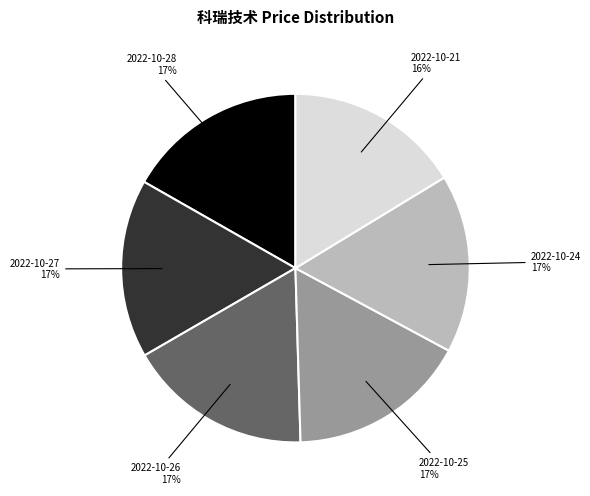

To the nearest percent, what is the difference between the largest and smallest slice percentages?

1%